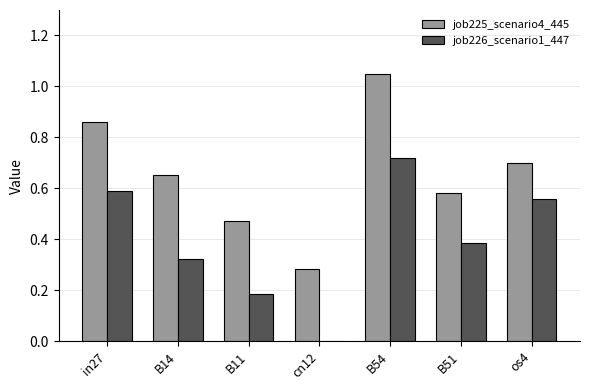

What is the sum of all job226_scenario1_447 values?

2.8